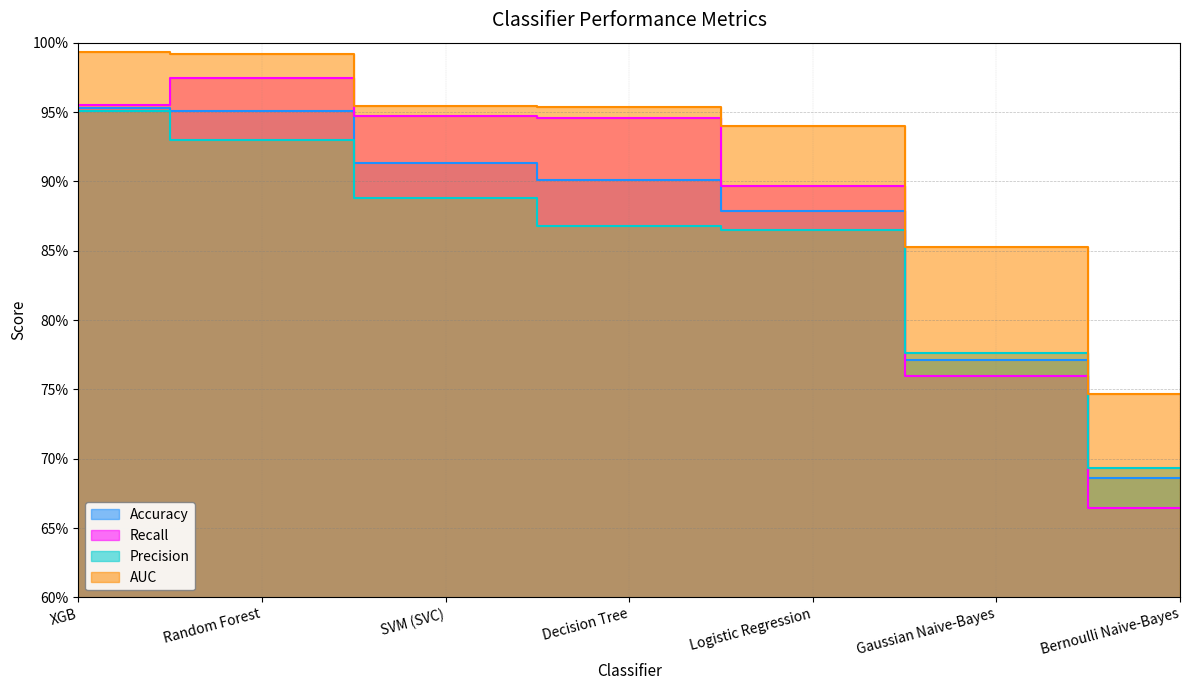

Which series has the widest spread of values?

Recall